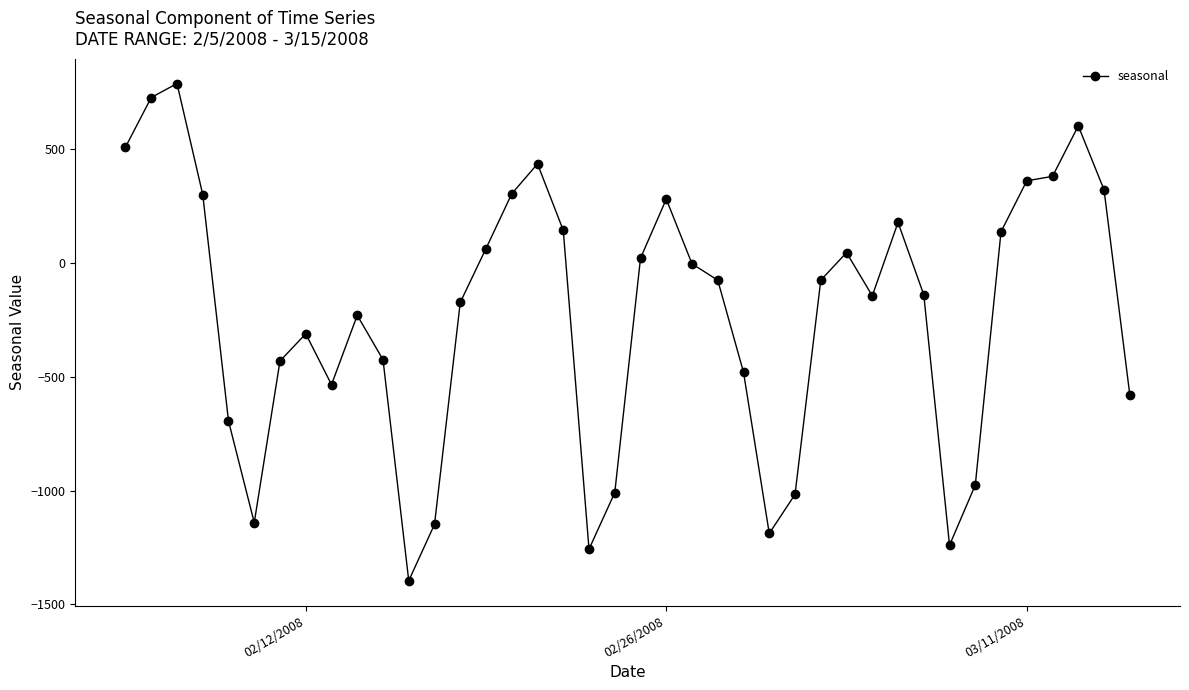

What is the smallest value displayed?

-1395.8